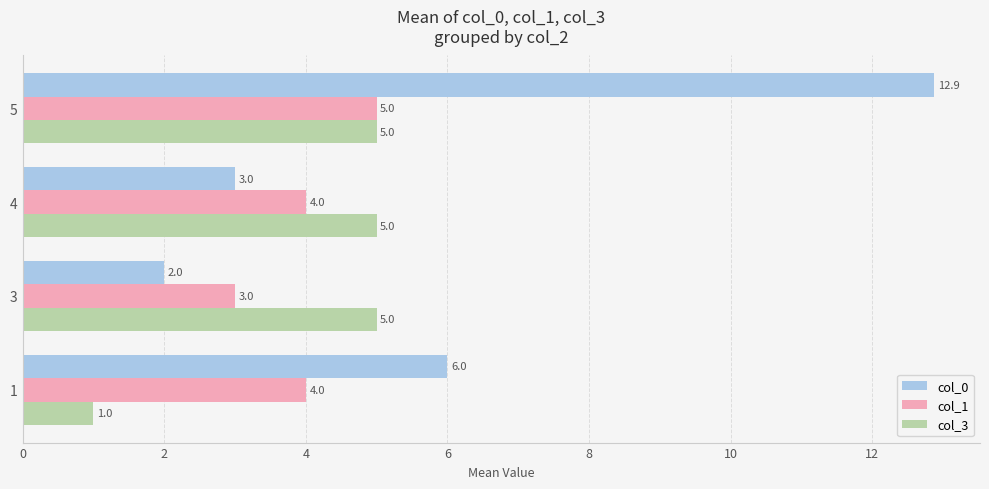

What is the smallest value displayed?

1.0